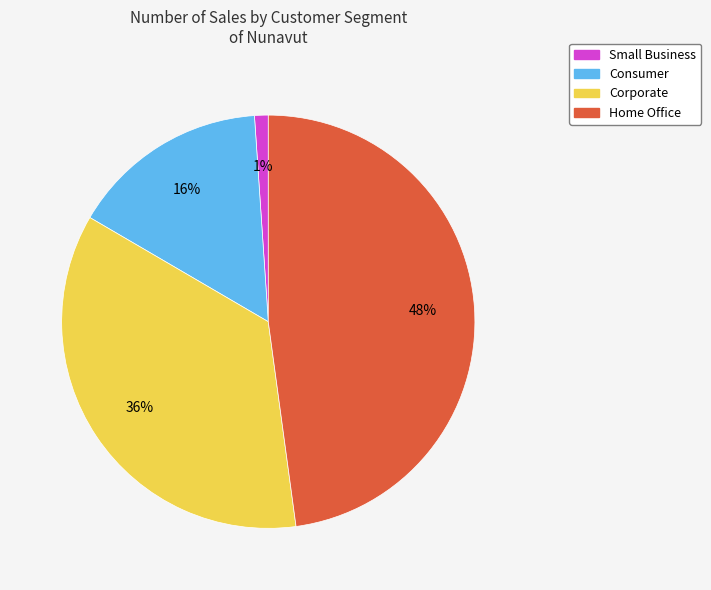

To the nearest percent, what is the average slice percentage?

25%